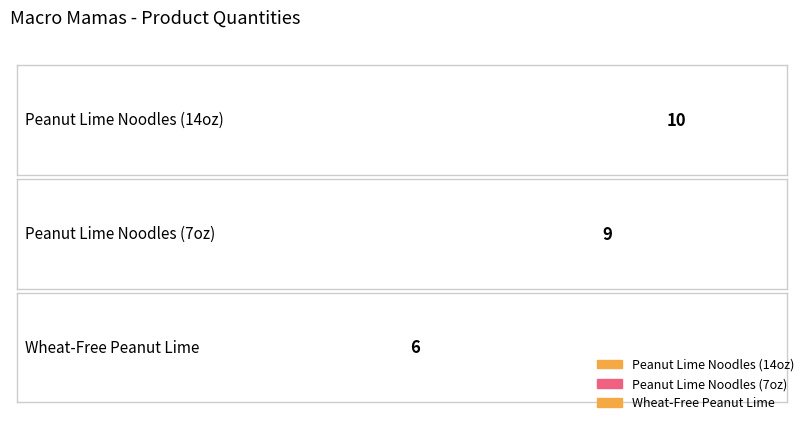

What is the difference between the maximum and minimum values?

4